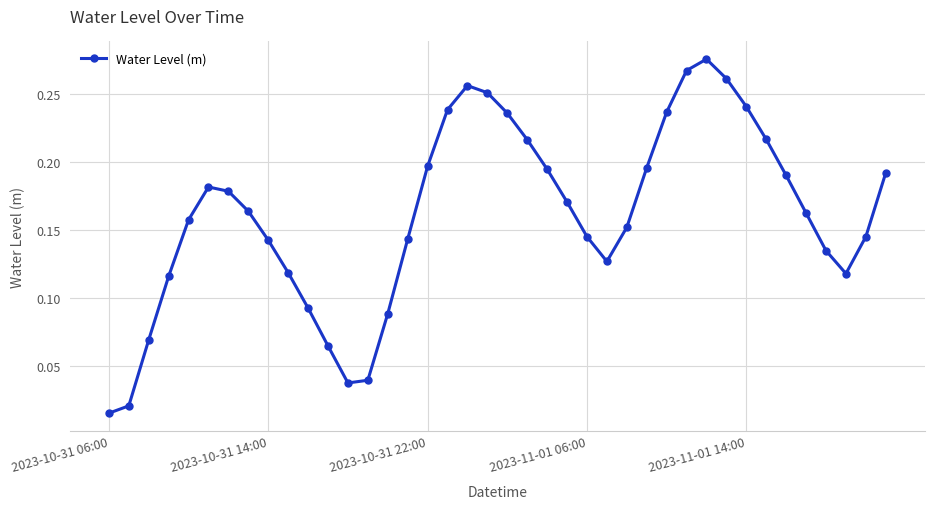

True or false: there are more than 2 points higher than both neighbors.

True